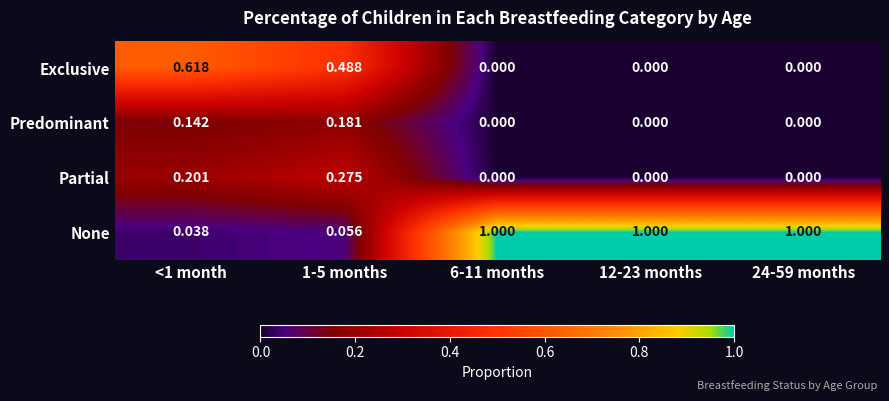

List the series in order of their peak value, lowest first.

Predominant, Partial, Exclusive, None